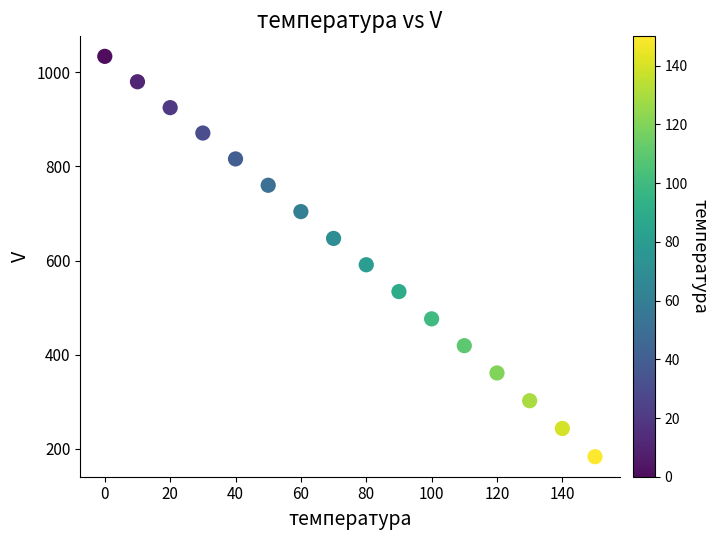

What is the range of Y values (max minus min)?

851